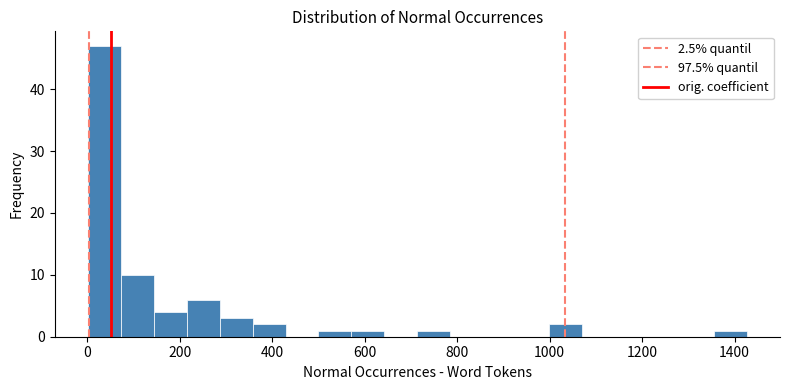

Read against the x-axis, roughly where is the centre of the tallest bar?

40